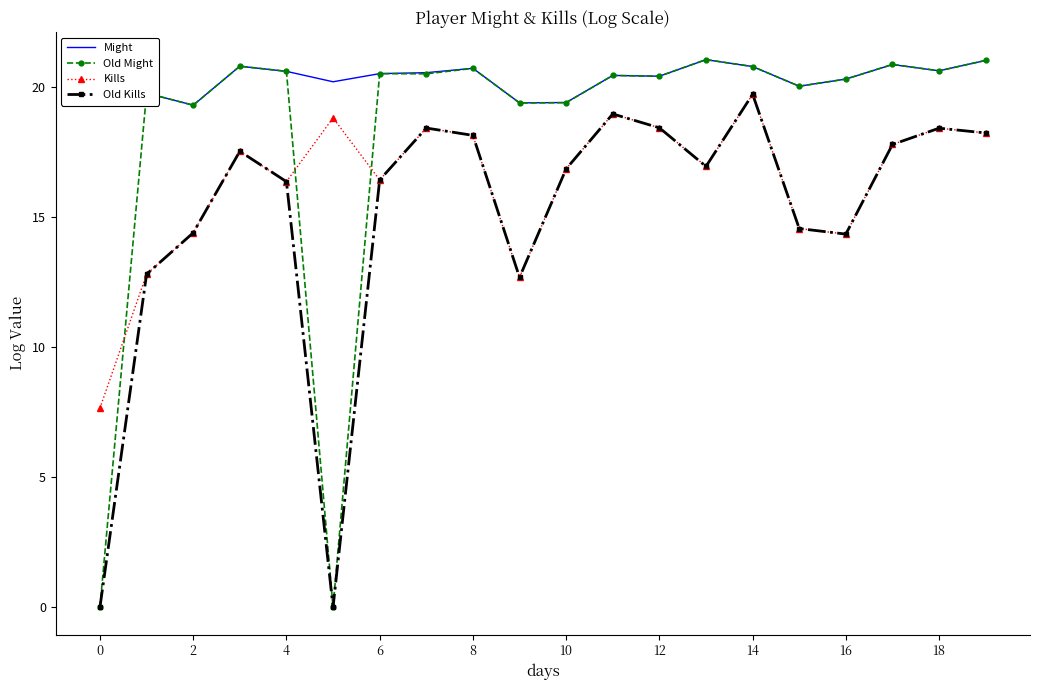

What is the maximum value shown in the chart?

21.1